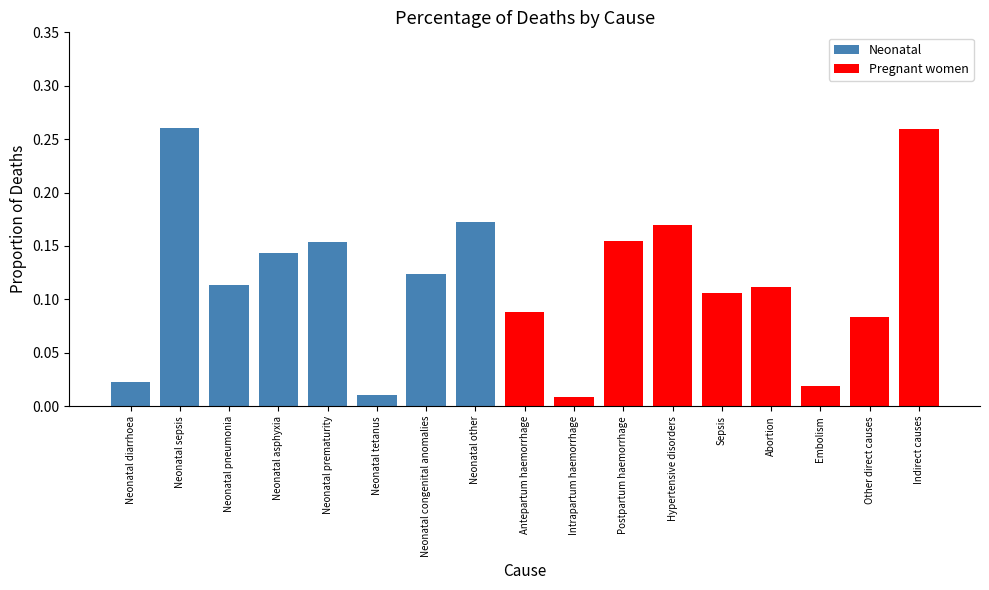

List the labels in order of value, smallest first.

Neonatal tetanus, Neonatal diarrhoea, Neonatal pneumonia, Neonatal congenital anomalies, Neonatal asphyxia, Neonatal prematurity, Neonatal other, Neonatal sepsis